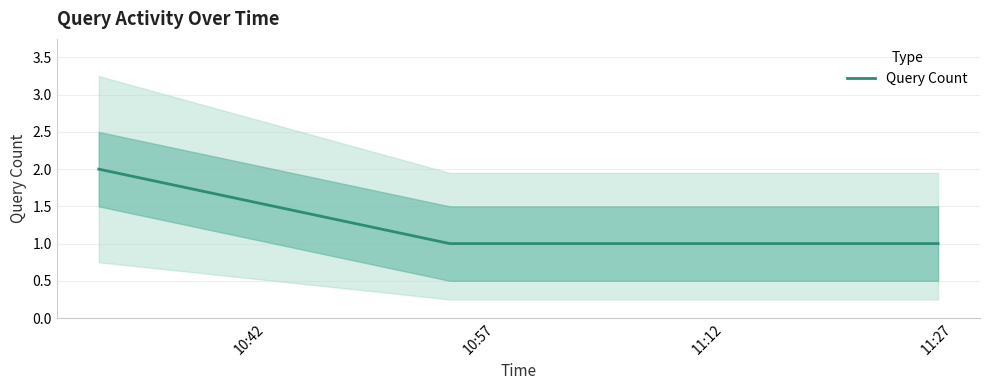

The chart shows a value of 1 at 10:42. True or false?

False